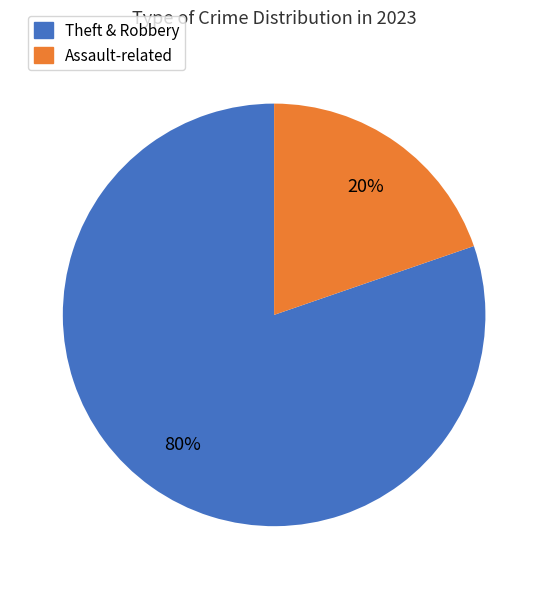

Is there a majority slice in this chart?

Yes